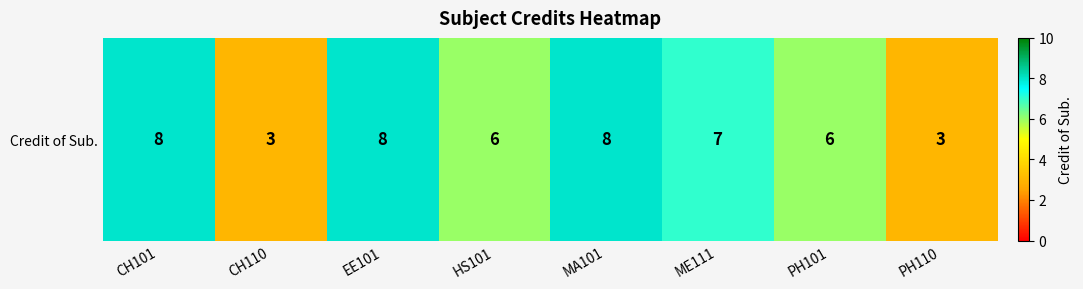

Reading left to right, what are all the values shown in this chart?

8	3	8	6	8	7	6	3